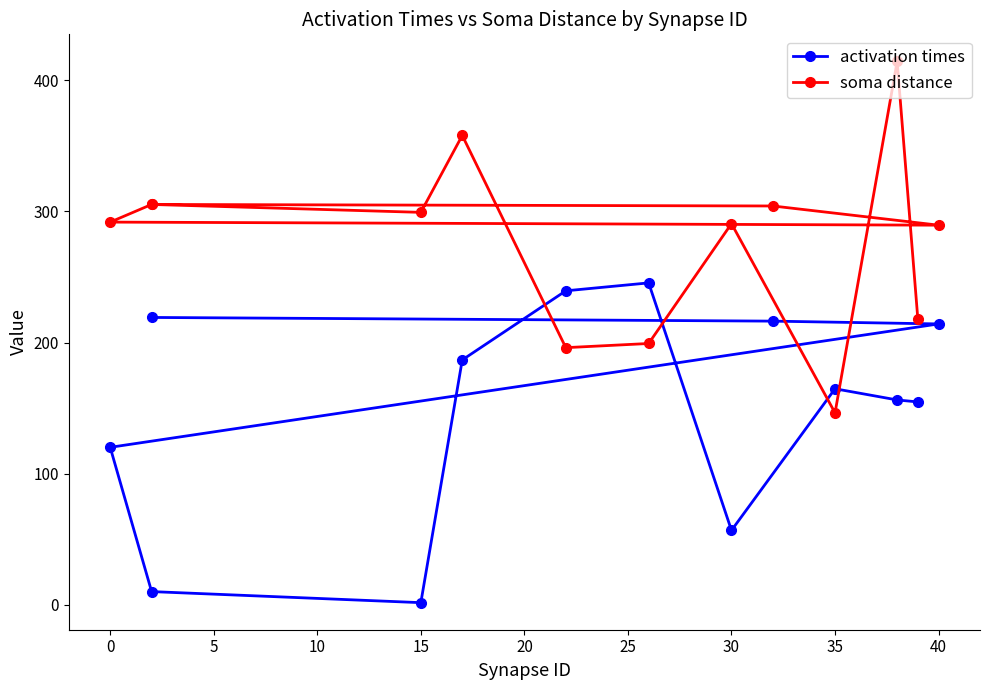

What is the difference between the highest and lowest values at 15?

295.1